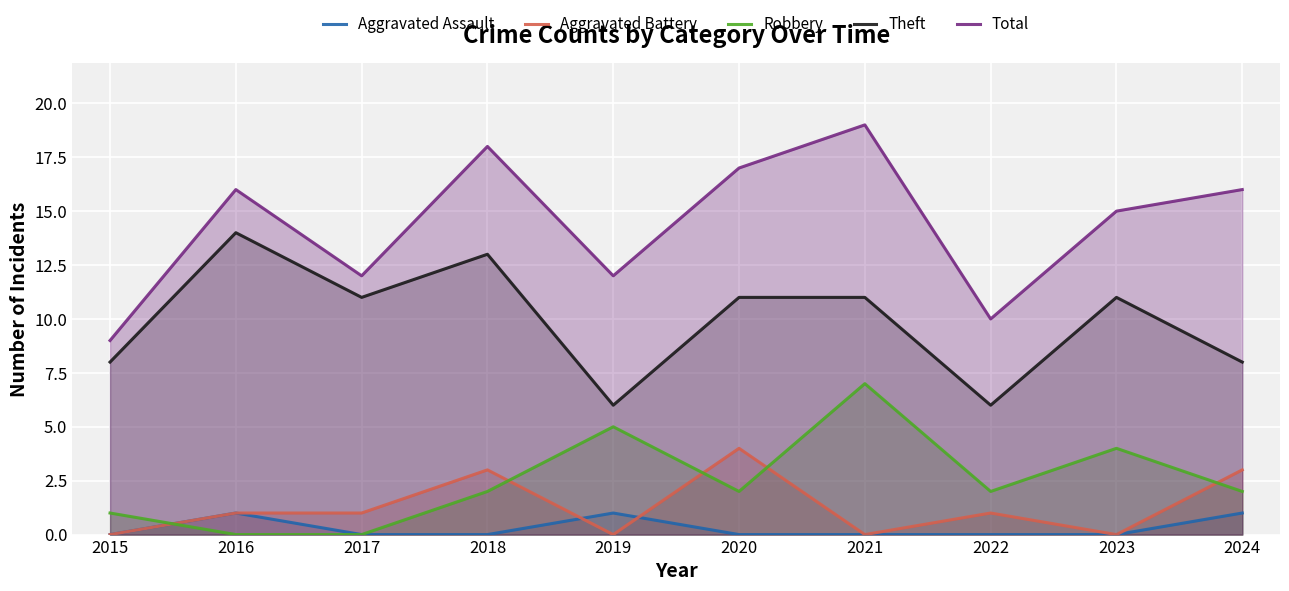

How many times do Robbery and Aggravated Battery cross each other?

5